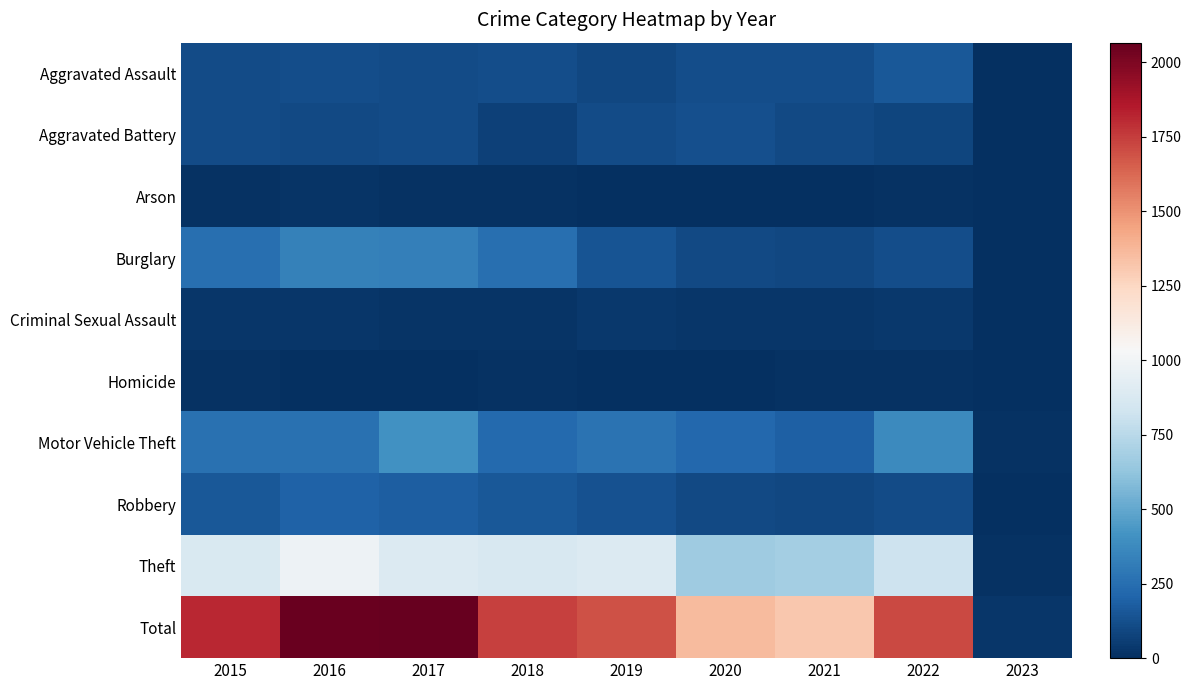

Between 2020 and 2023, which series saw the biggest shift?

Total